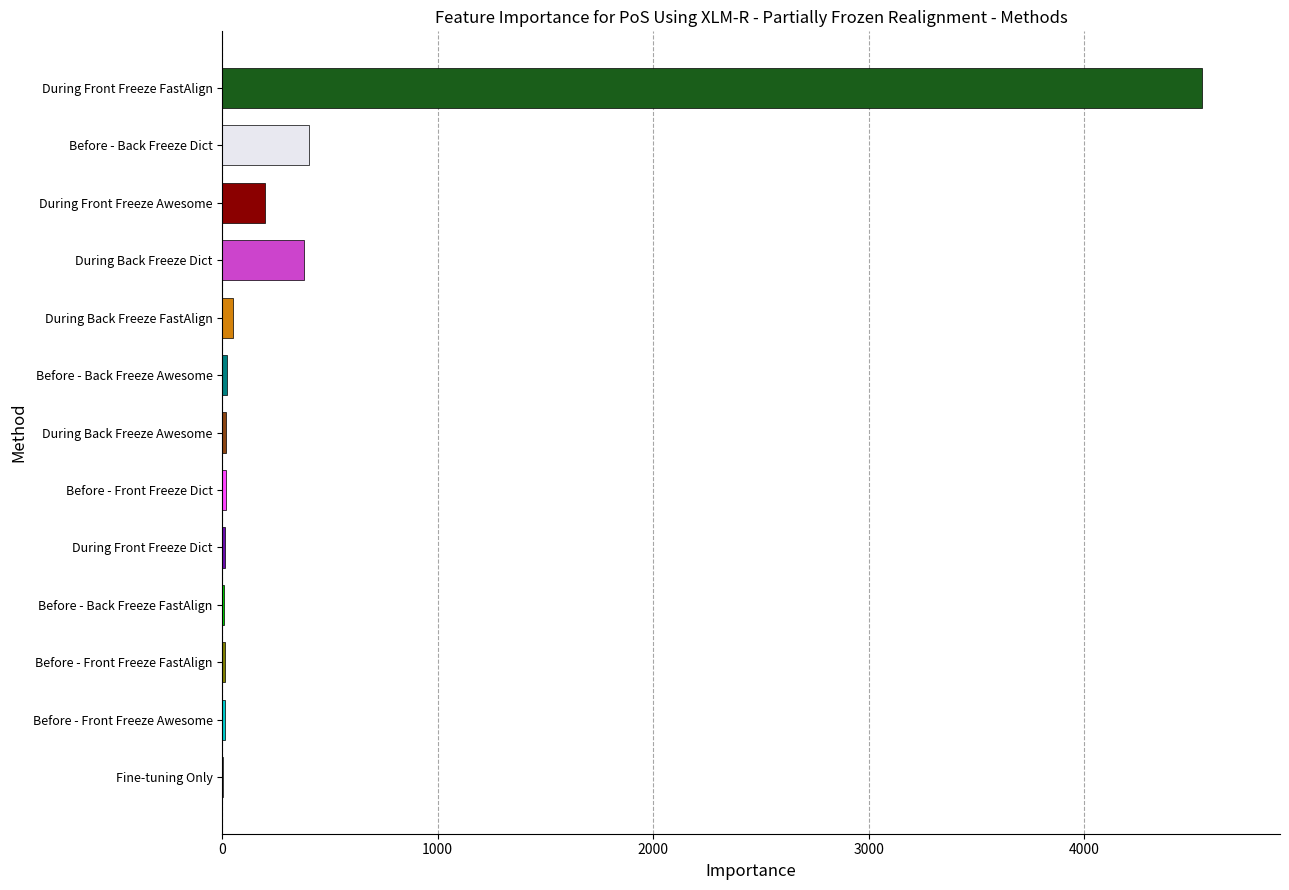

What is the sum of all values?

5686